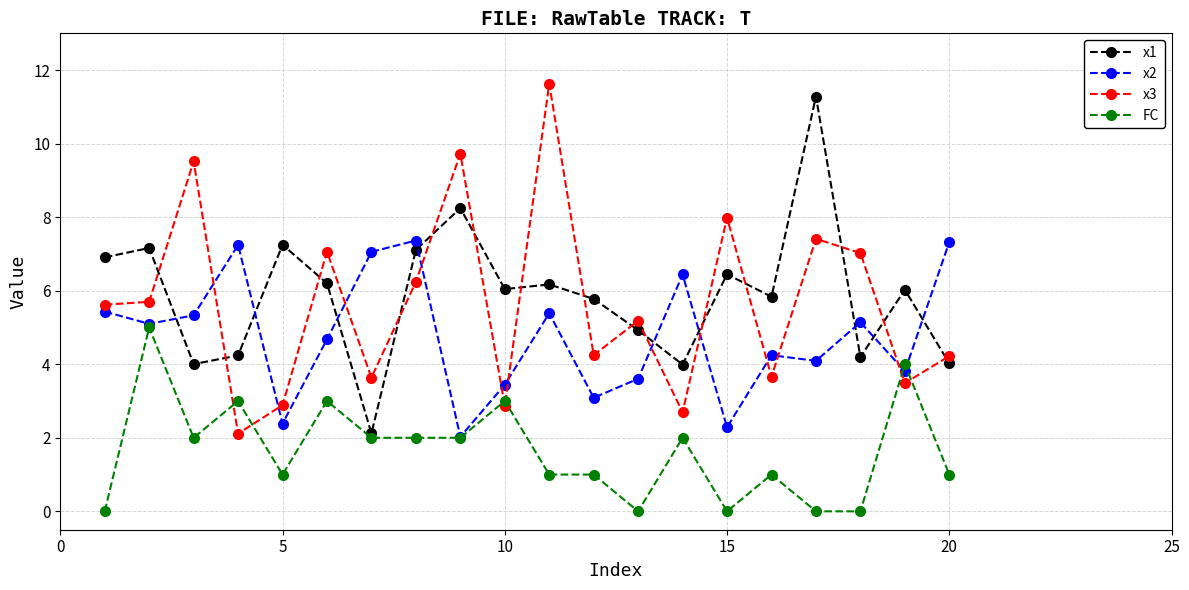

What is the value of the x2 point at the 13th from the left?

3.6